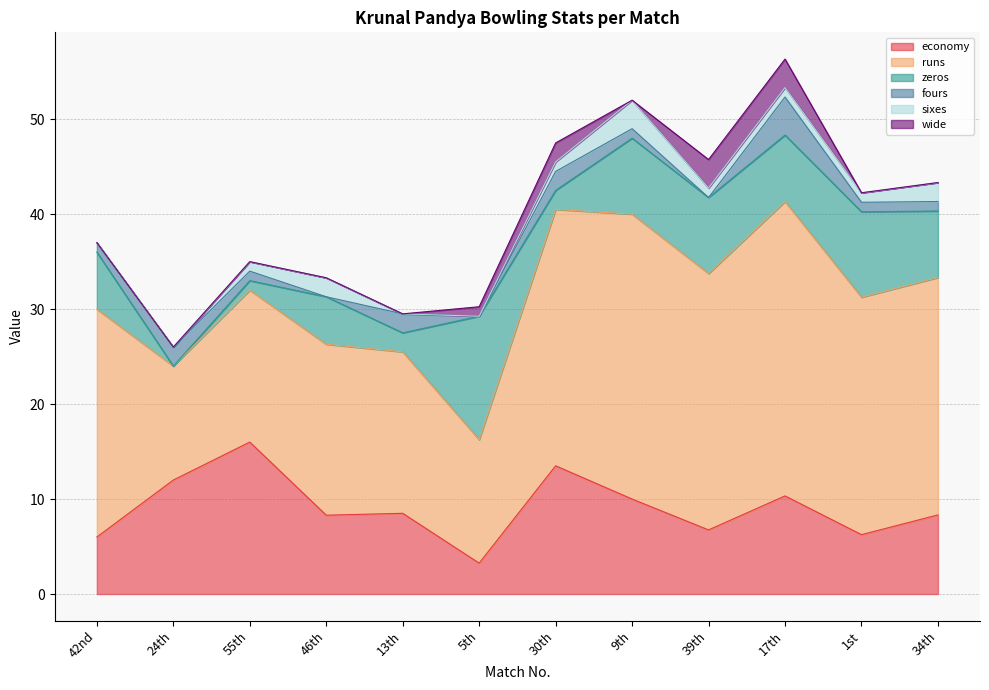

What is the label of the 6th point from the left?

5th